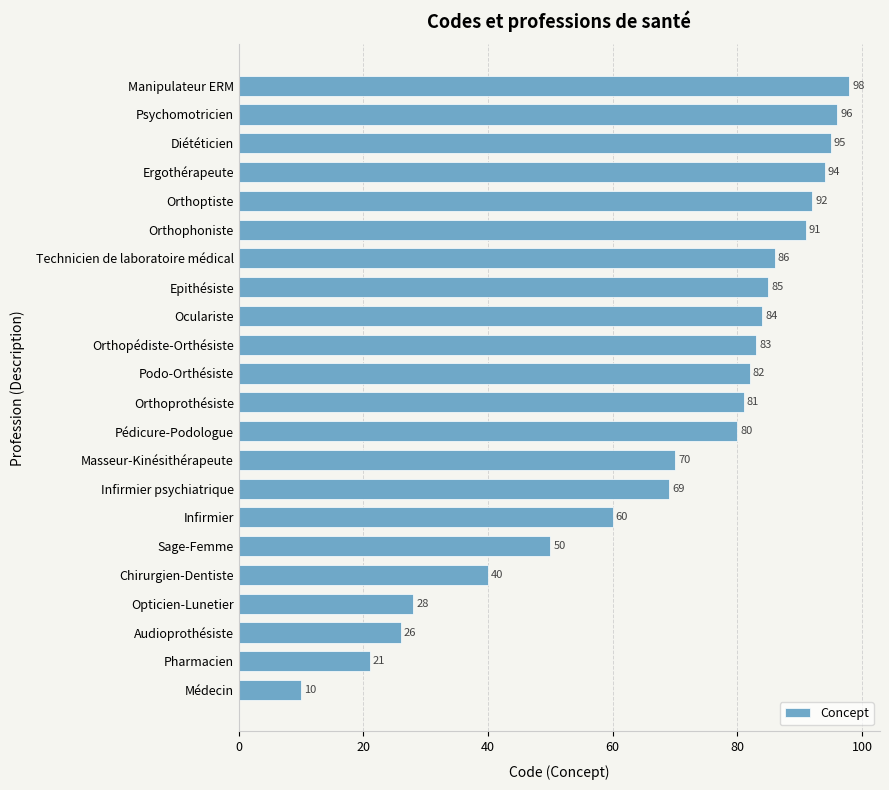

The chart shows a value of 85 at Epithésiste. True or false?

True